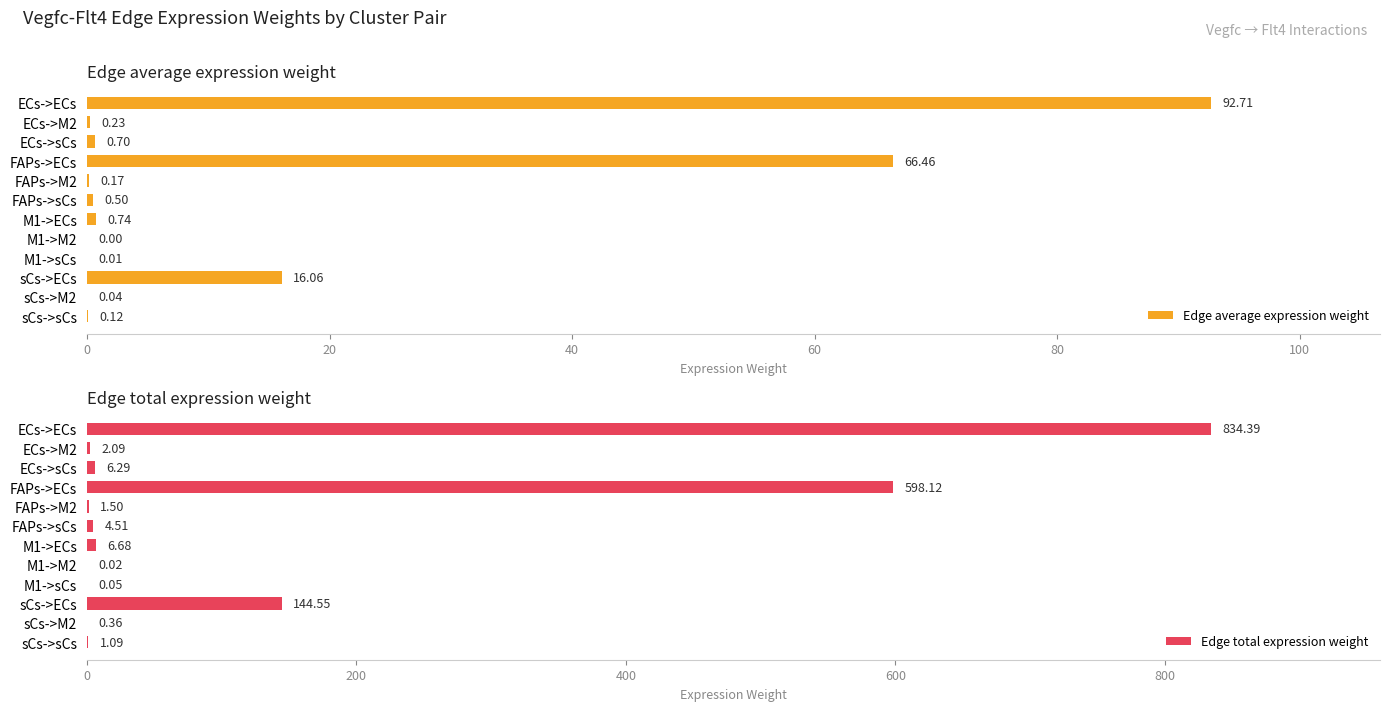

What is the sum of all Edge total expression weight values?

1599.7